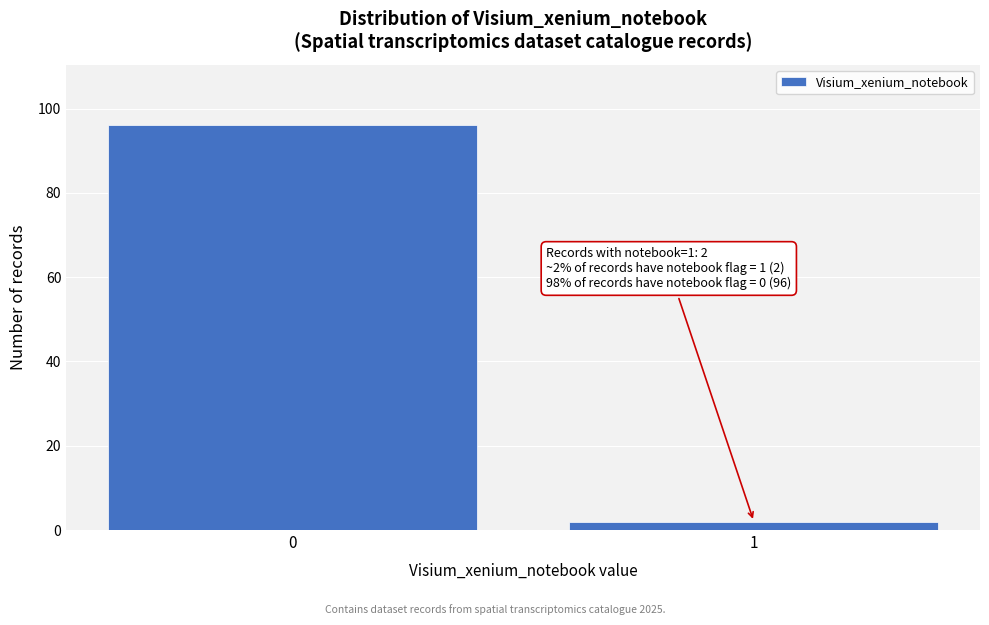

Reading left to right, list all the values displayed in this chart.

96	2